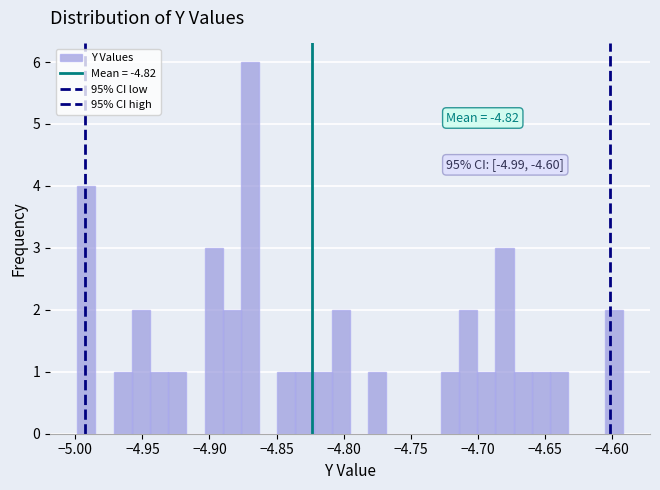

Read against the x-axis, roughly where is the centre of the tallest bar?

-4.870